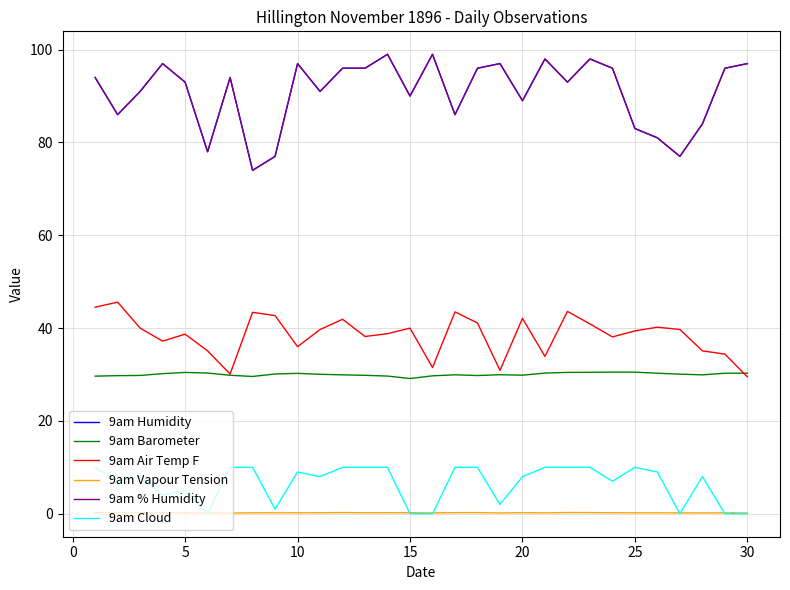

Reading right to left, list all the values displayed in this chart.

9am Humidity: 97.0	96.0	84.0	77.0	81.0	83.0	96.0	98.0	93.0	98.0	89.0	97.0	96.0	86.0	99.0	90.0	99.0	96.0	96.0	91.0	97.0	77.0	74.0	94.0	78.0	93.0	97.0	91.0	86.0	94.0
9am Barometer: 30.3	30.3	29.9	30.1	30.3	30.5	30.5	30.5	30.5	30.3	29.9	30.0	29.8	29.9	29.7	29.1	29.7	29.8	29.9	30.1	30.2	30.1	29.6	29.8	30.3	30.4	30.2	29.8	29.8	29.6
9am Air Temp F: 29.5	34.4	35.1	39.7	40.2	39.4	38.1	40.9	43.6	33.9	42.1	30.9	41.1	43.5	31.5	40.0	38.8	38.2	41.9	39.7	36.0	42.7	43.4	30.1	35.1	38.7	37.2	40.0	45.6	44.5
9am Vapour Tension: 0.2	0.2	0.2	0.2	0.2	0.2	0.2	0.2	0.3	0.2	0.2	0.2	0.2	0.2	0.2	0.2	0.2	0.2	0.3	0.2	0.2	0.2	0.2	0.2	0.2	0.2	0.2	0.2	0.3	0.3
9am % Humidity: 97.0	96.0	84.0	77.0	81.0	83.0	96.0	98.0	93.0	98.0	89.0	97.0	96.0	86.0	99.0	90.0	99.0	96.0	96.0	91.0	97.0	77.0	74.0	94.0	78.0	93.0	97.0	91.0	86.0	94.0
9am Cloud: 0.0	0.0	8.0	0.0	9.0	10.0	7.0	10.0	10.0	10.0	8.0	2.0	10.0	10.0	0.0	0.0	10.0	10.0	10.0	8.0	9.0	1.0	10.0	10.0	0.0	5.0	4.0	8.0	7.0	10.0